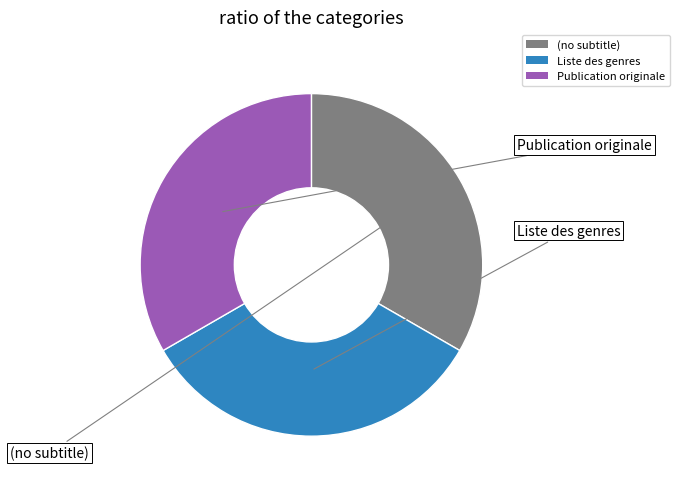

The Publication originale slice represents 28% of the pie. True or false?

False